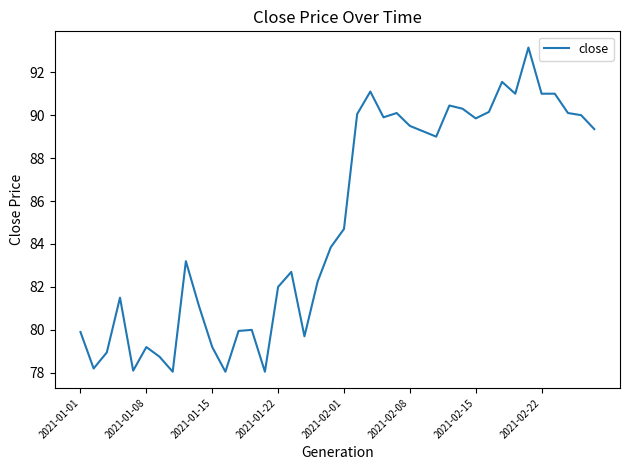

What is the maximum value shown in the chart?

93.2